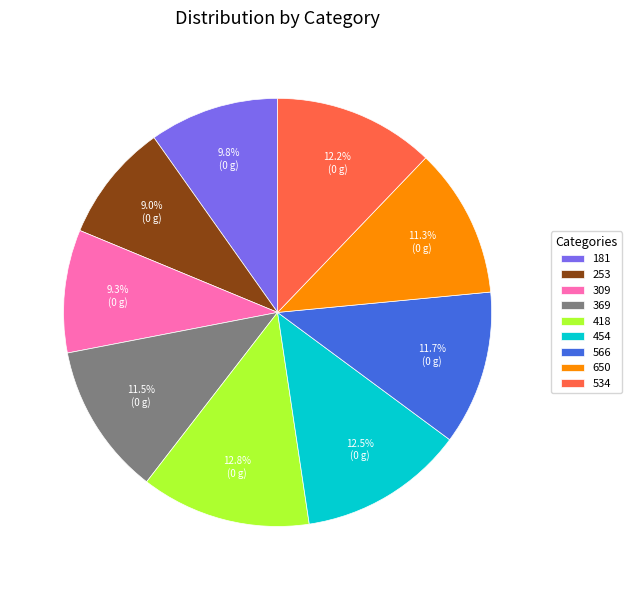

To the nearest percent, what portion does 650 represent?

11%